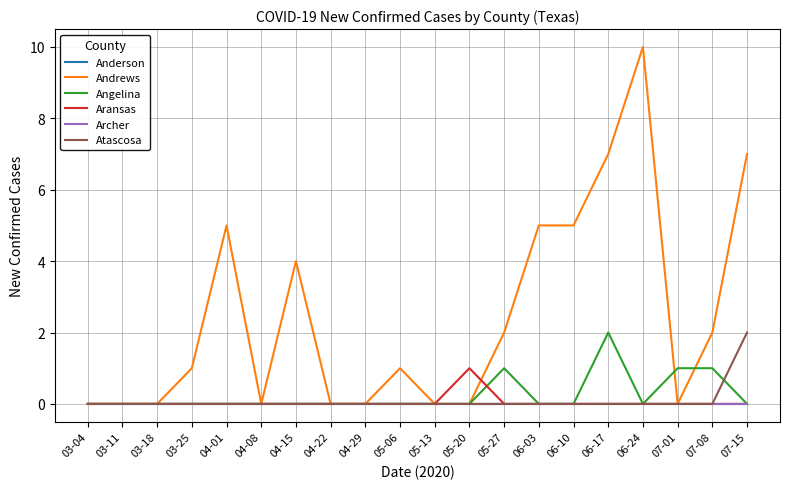

List the labels in order of Atascosa value, largest first.

07-15, 03-04, 03-11, 03-18, 03-25, 04-01, 04-08, 04-15, 04-22, 04-29, 05-06, 05-13, 05-20, 05-27, 06-03, 06-10, 06-17, 06-24, 07-01, 07-08